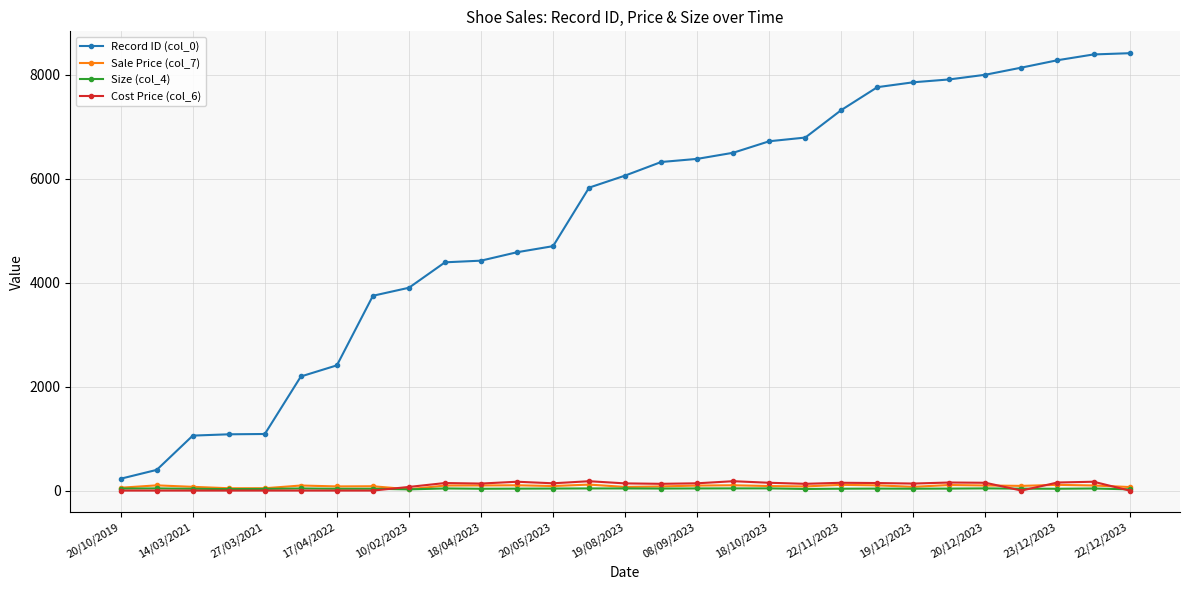

What are all the series names shown in the legend?

Record ID (col_0), Sale Price (col_7), Size (col_4), Cost Price (col_6)